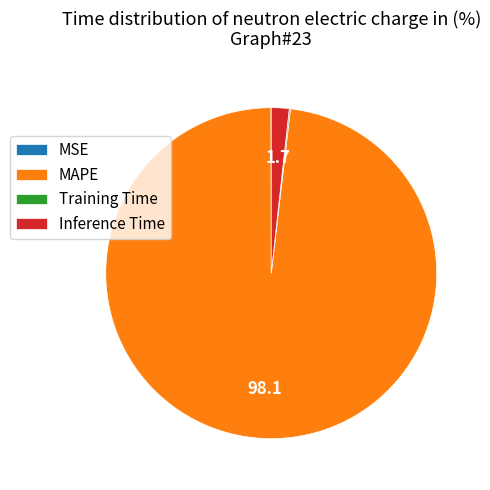

Which slice represents more than half of the pie?

MAPE